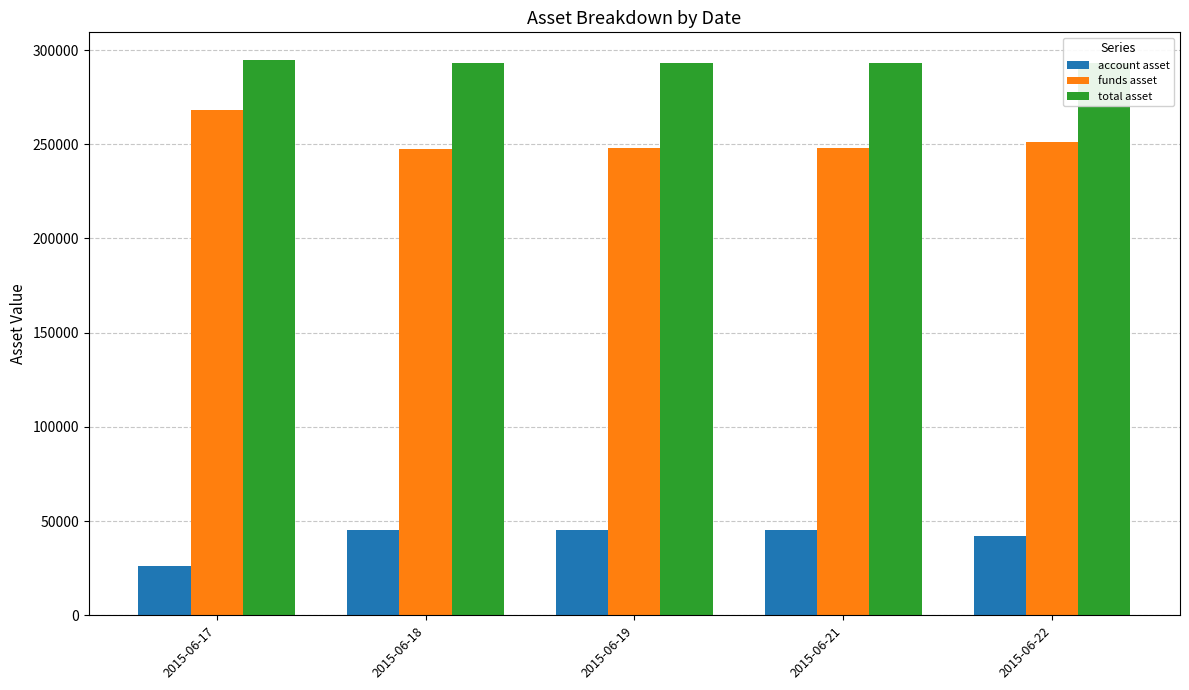

How many categories are shown in the chart?

5